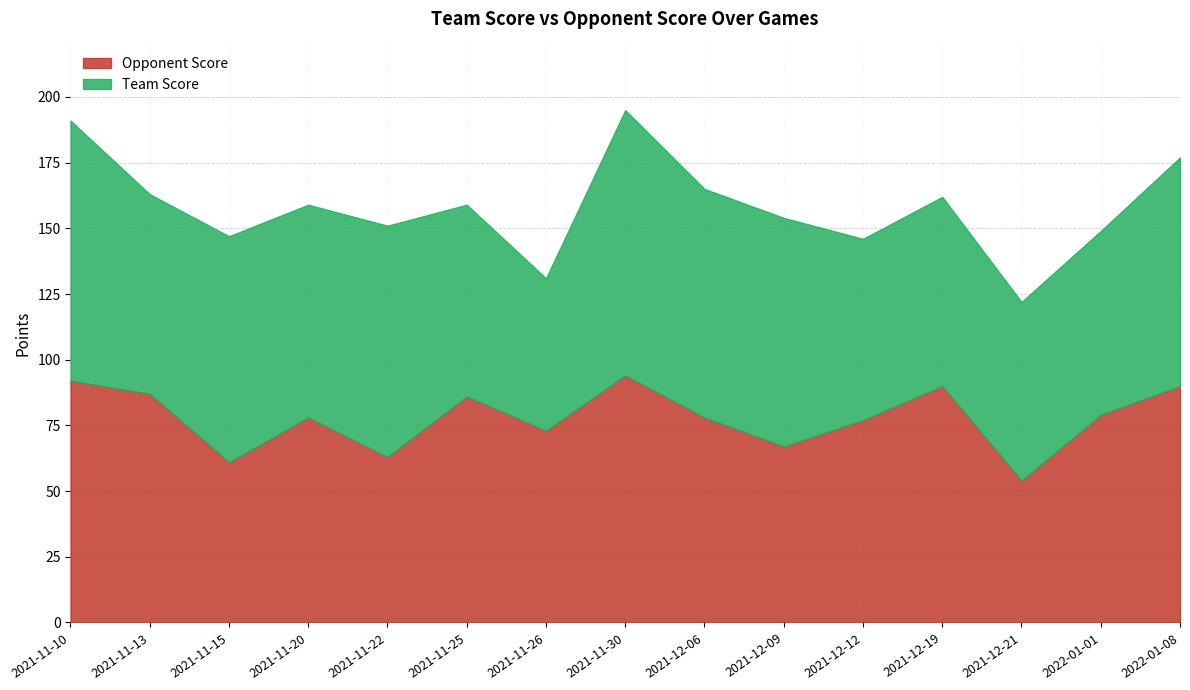

What position from the left is 2021-11-30?

8